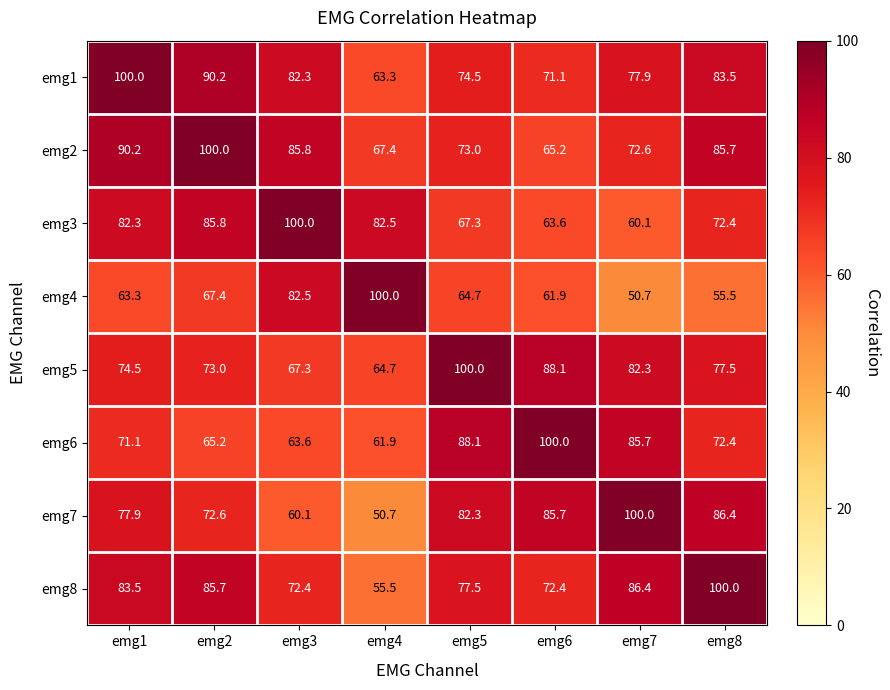

The value of emg8 at emg7 is 86.4. True or false?

True